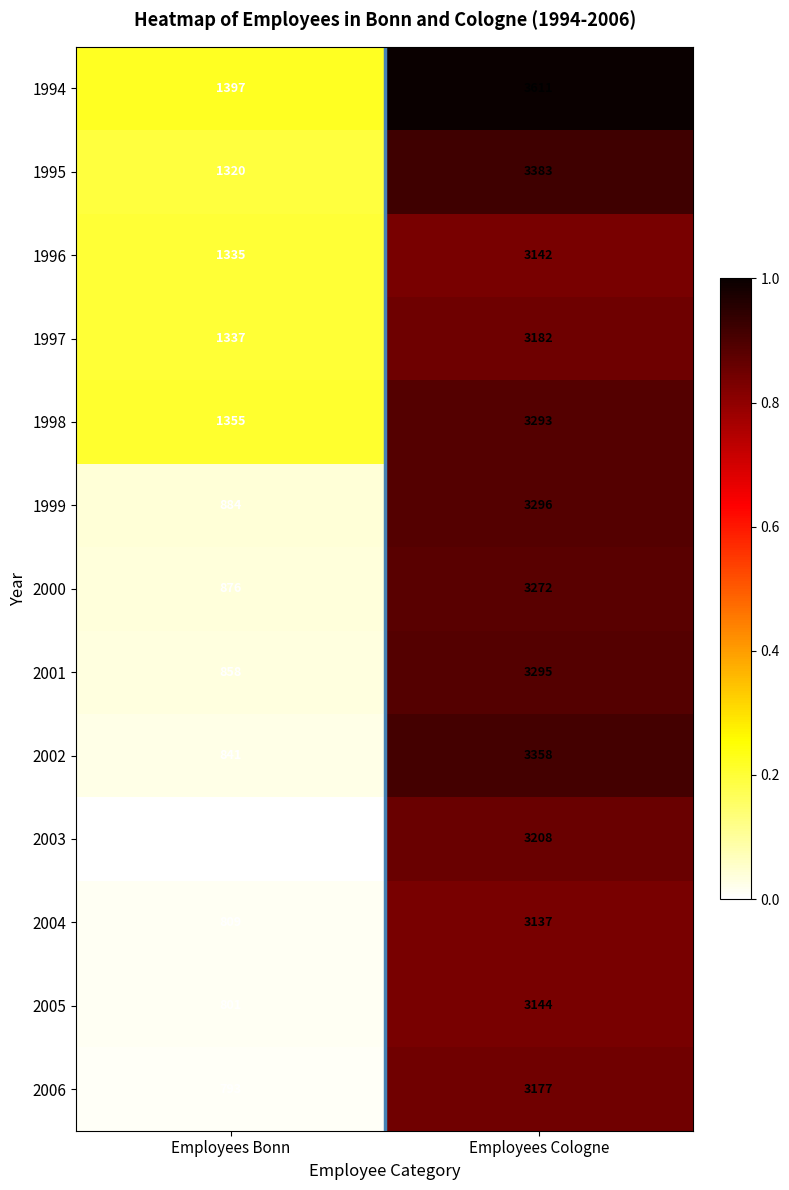

Between Employees Bonn and Employees Cologne, which series saw the biggest shift?

2002